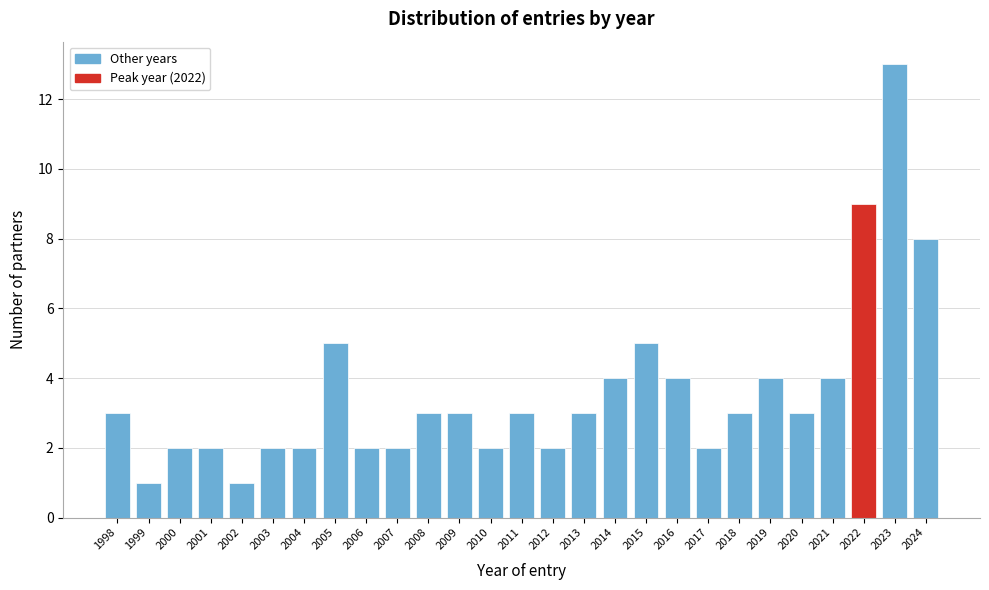

Reading left to right, what are all the values shown in this chart?

1998=3	1999=1	2000=2	2001=2	2002=1	2003=2	2004=2	2005=5	2006=2	2007=2	2008=3	2009=3	2010=2	2011=3	2012=2	2013=3	2014=4	2015=5	2016=4	2017=2	2018=3	2019=4	2020=3	2021=4	2022=9	2023=13	2024=8